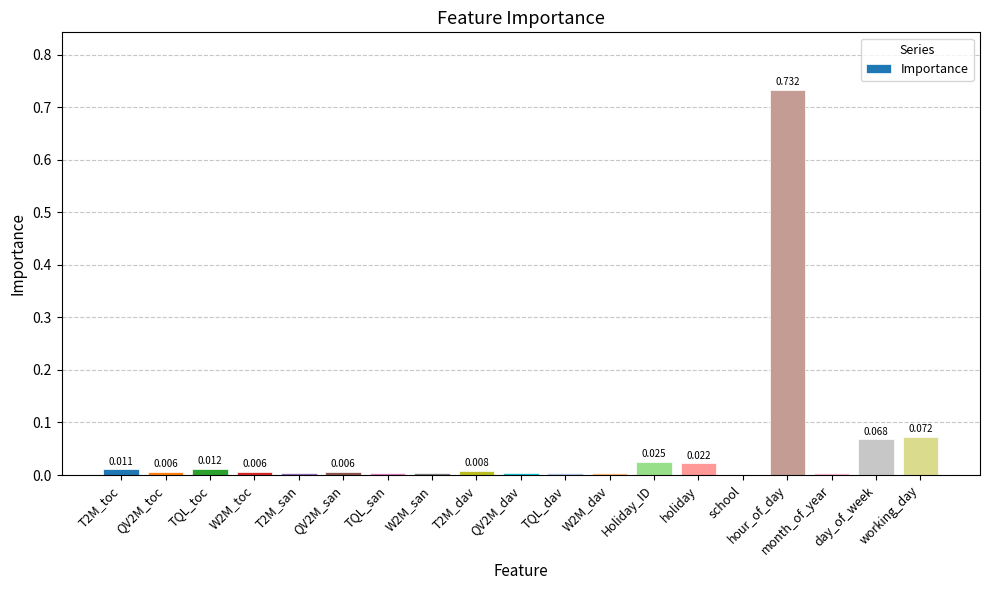

Which has a higher value, TQL_toc or T2M_dav?

TQL_toc